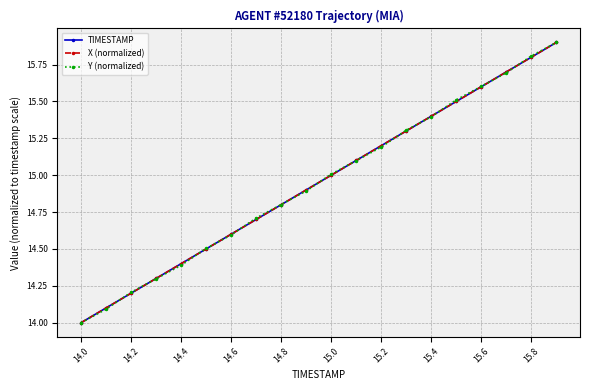

What is the difference between the maximum and second lowest values in the Y (normalized) series?

1.8